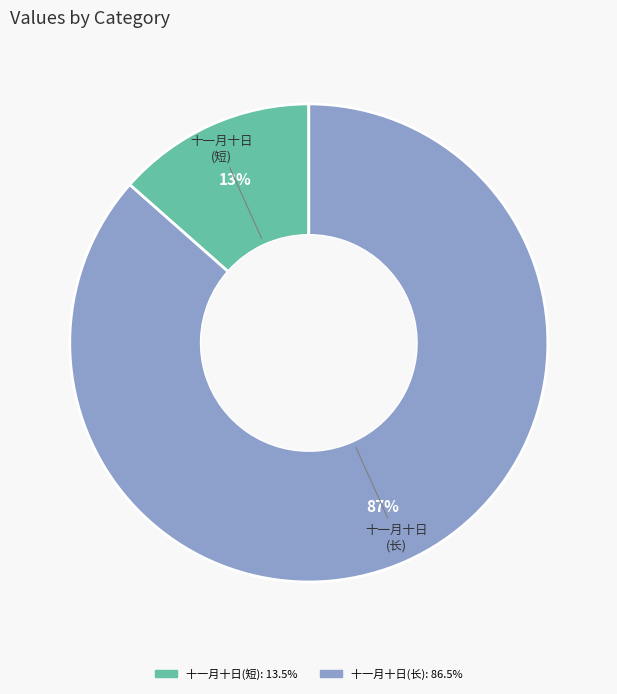

Which category accounts for the majority?

十一月十日 (长)